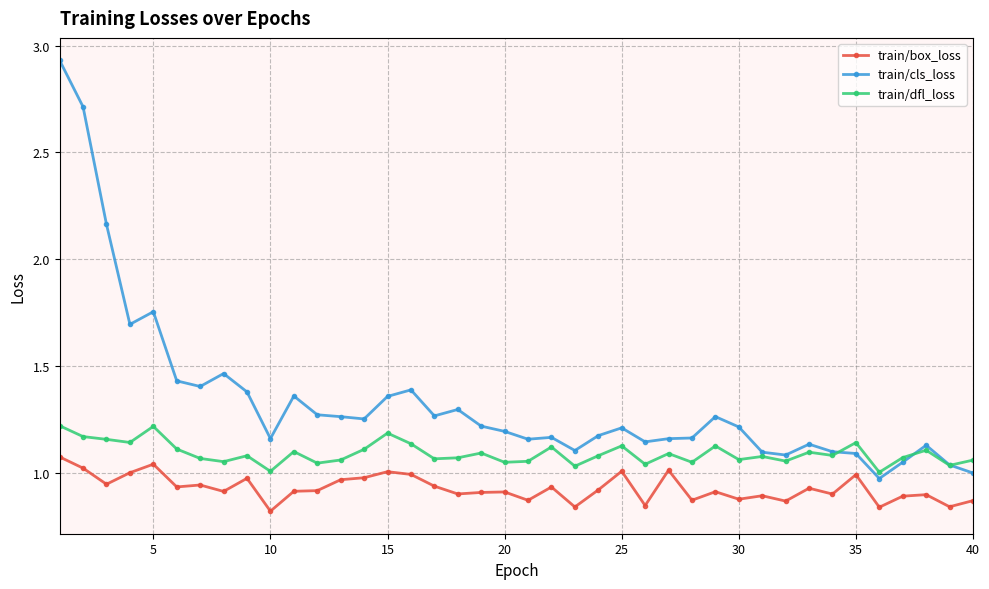

List the series in order of their overall mean, highest first.

train/cls_loss, train/dfl_loss, train/box_loss